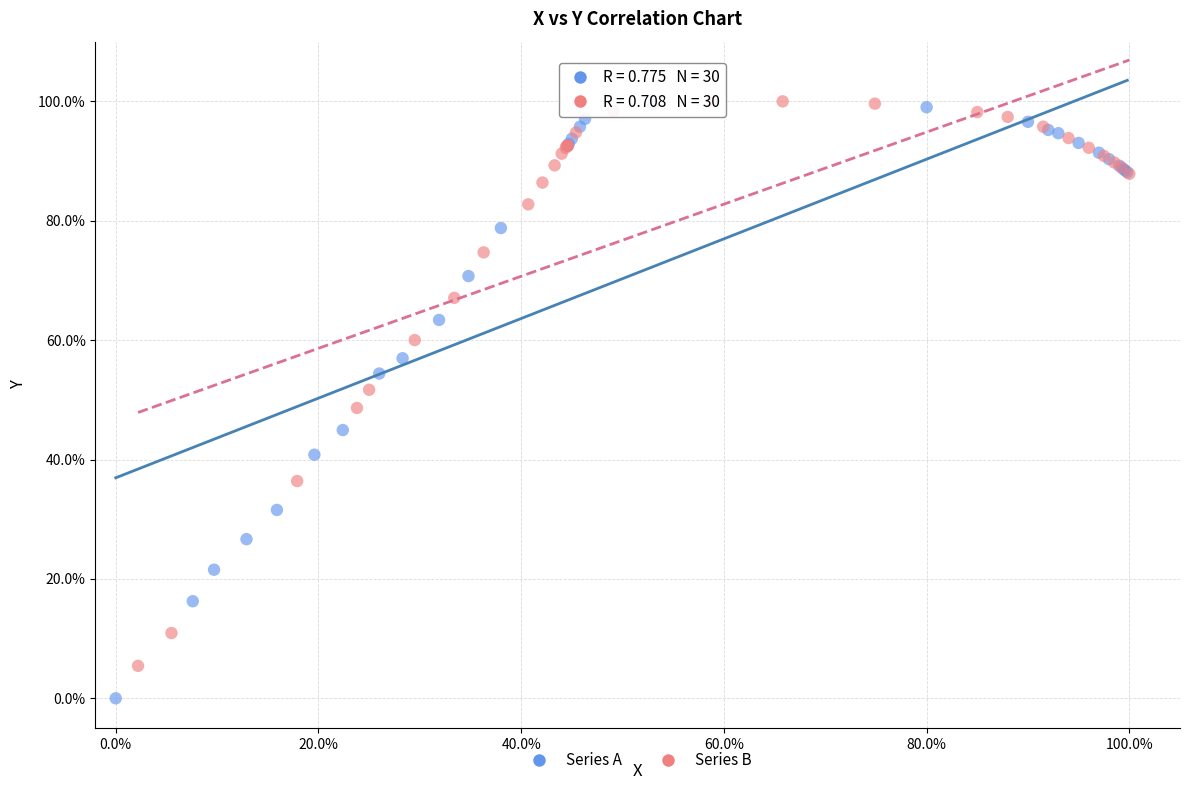

Which series contains the lowest Y value?

Series A